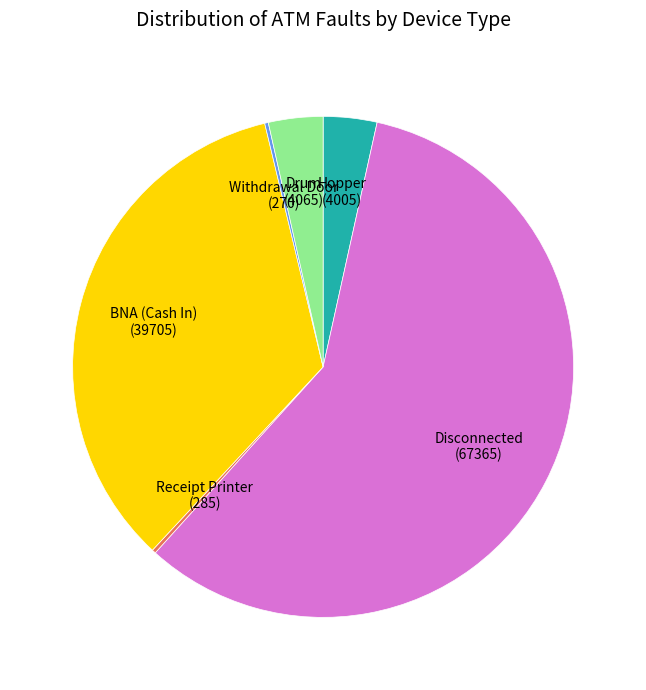

Between BNA (Cash In) and Disconnected, which is larger?

Disconnected